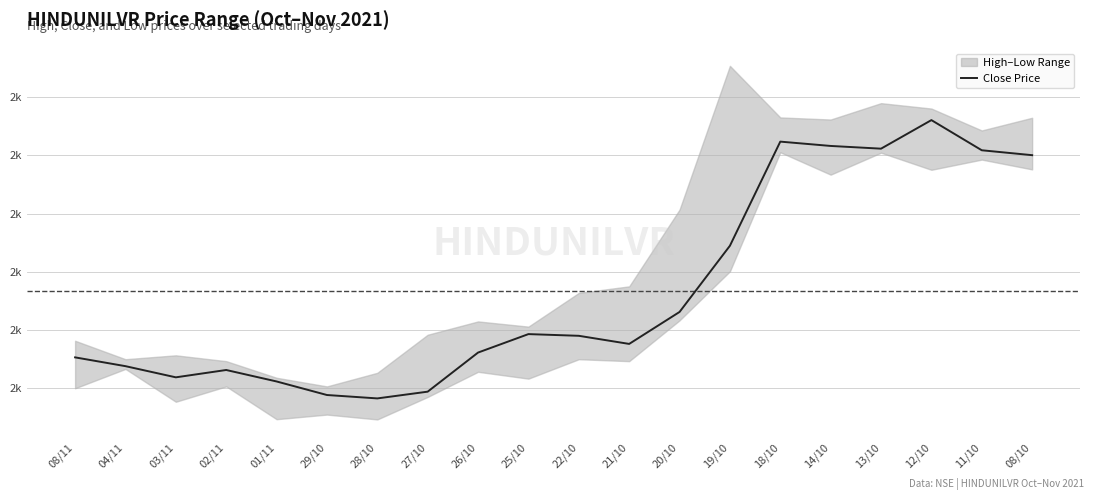

What is the value of the 17th point from the left?

2646.8